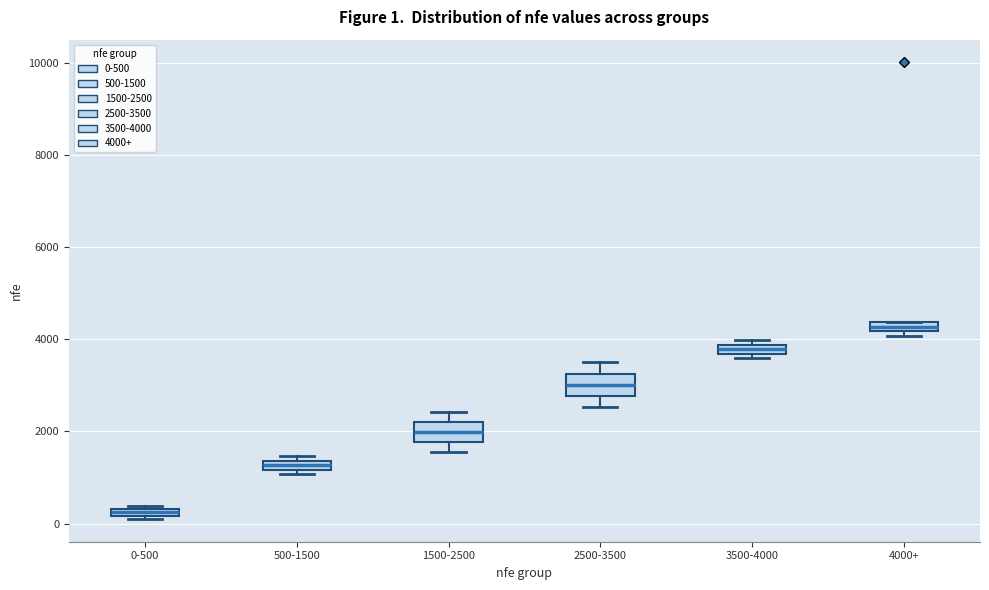

Which box's median line is the lowest?

0-500